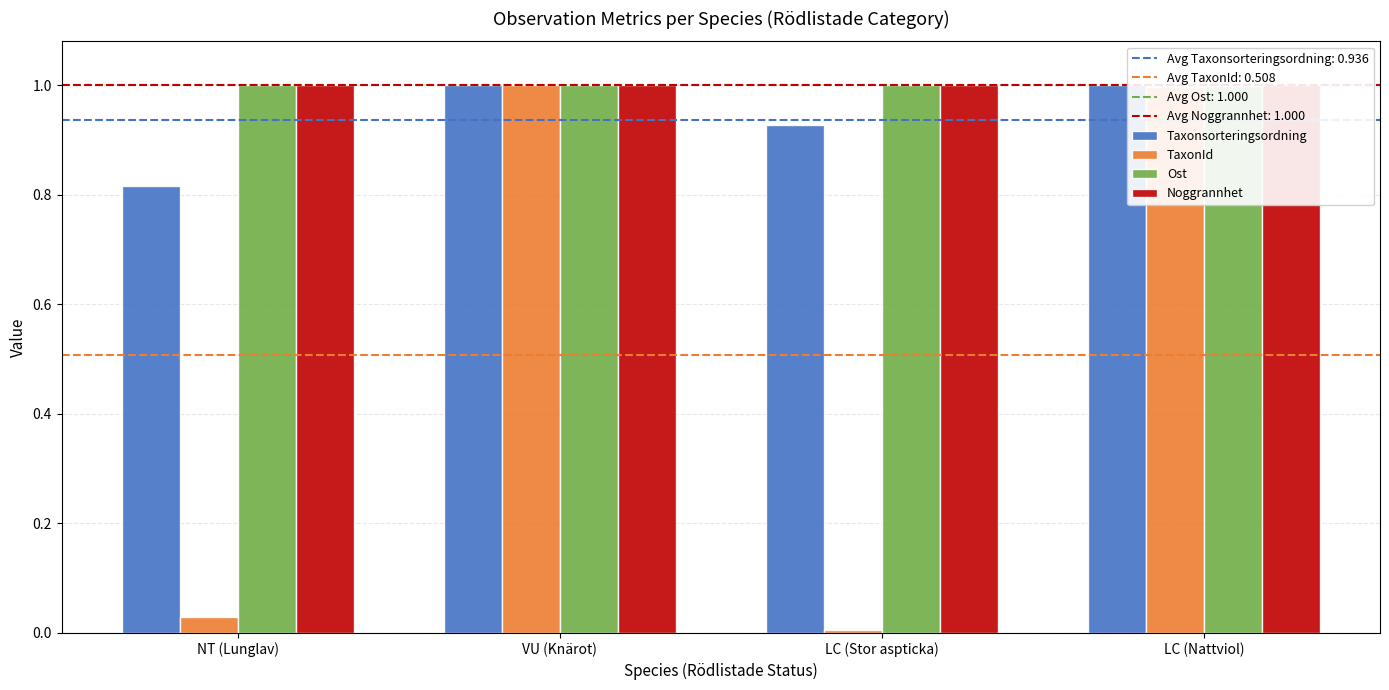

Reading left to right, transcribe all the data shown in this chart.

Taxonsorteringsordning: 0.8	1.0	0.9	1.0
TaxonId: 0.0	1.0	0.0	1.0
Ost: 1.0	1.0	1.0	1.0
Noggrannhet: 1.0	1.0	1.0	1.0